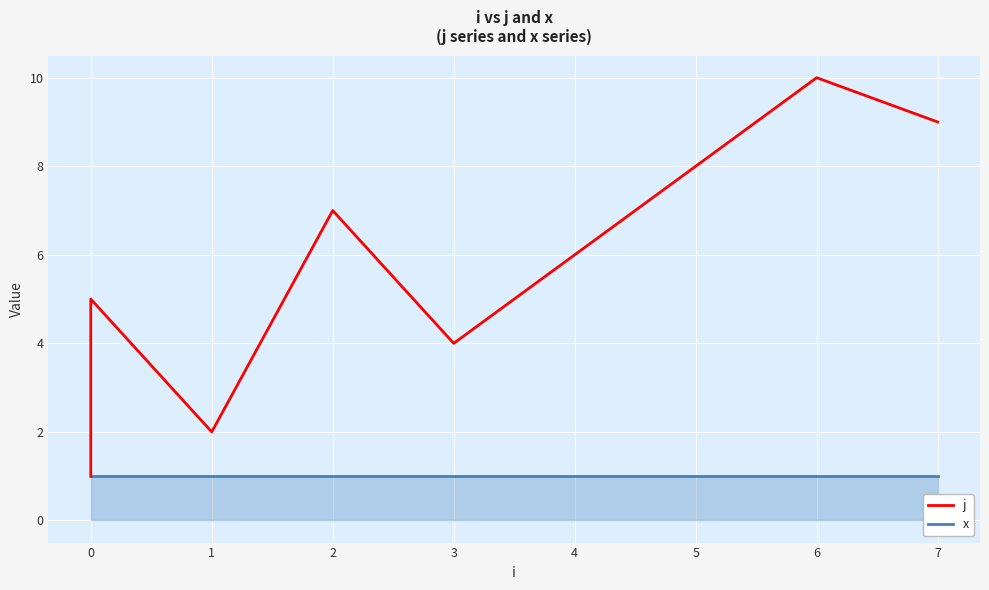

How many values in the j series exceed 6?

4